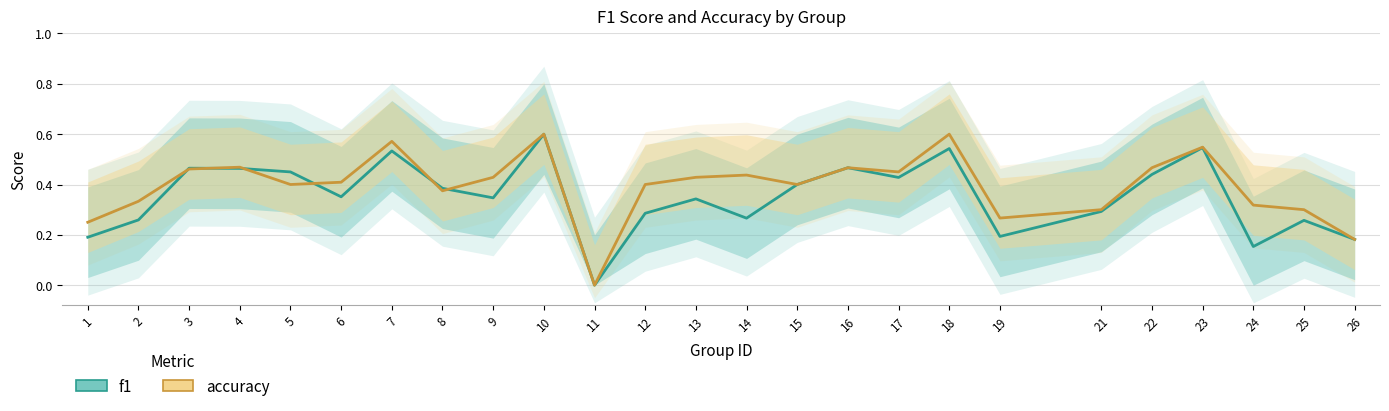

At 10, list the series in order from smallest to largest.

f1, accuracy